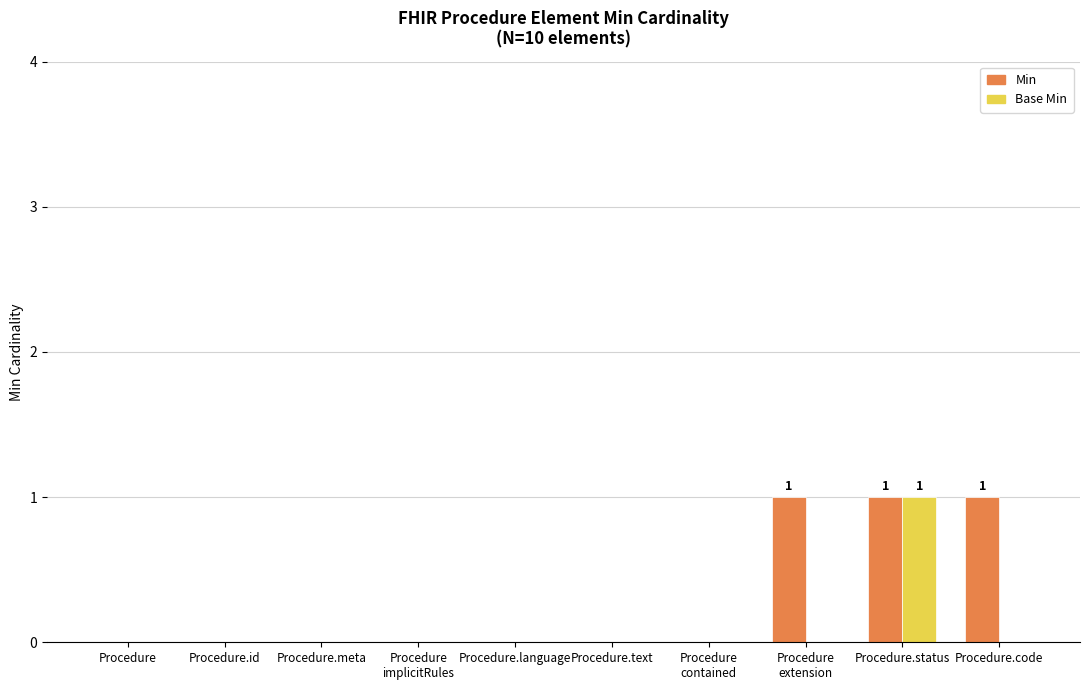

How many groups of bars are there?

10